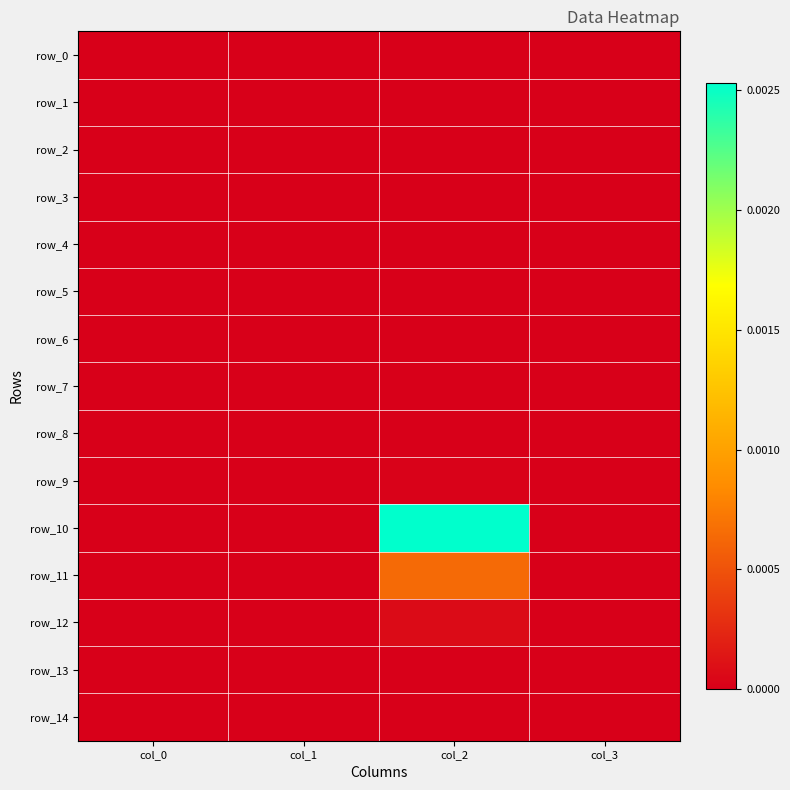

How many values in row_13 are above zero?

1